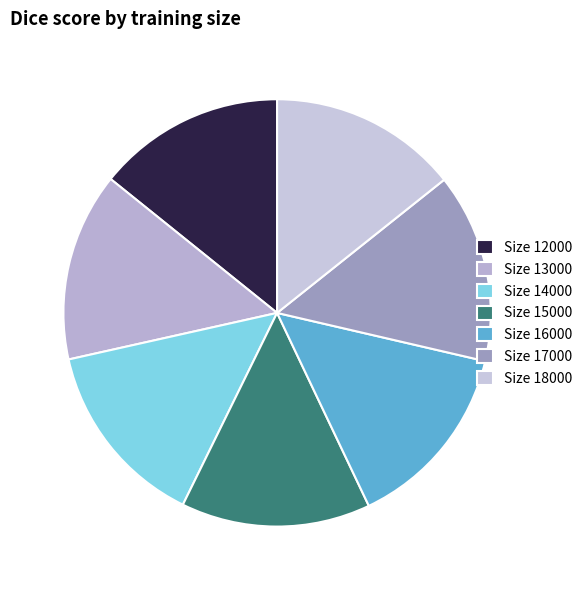

Rank the categories by value from lowest to highest.

18000, 17000, 16000, 15000, 14000, 13000, 12000